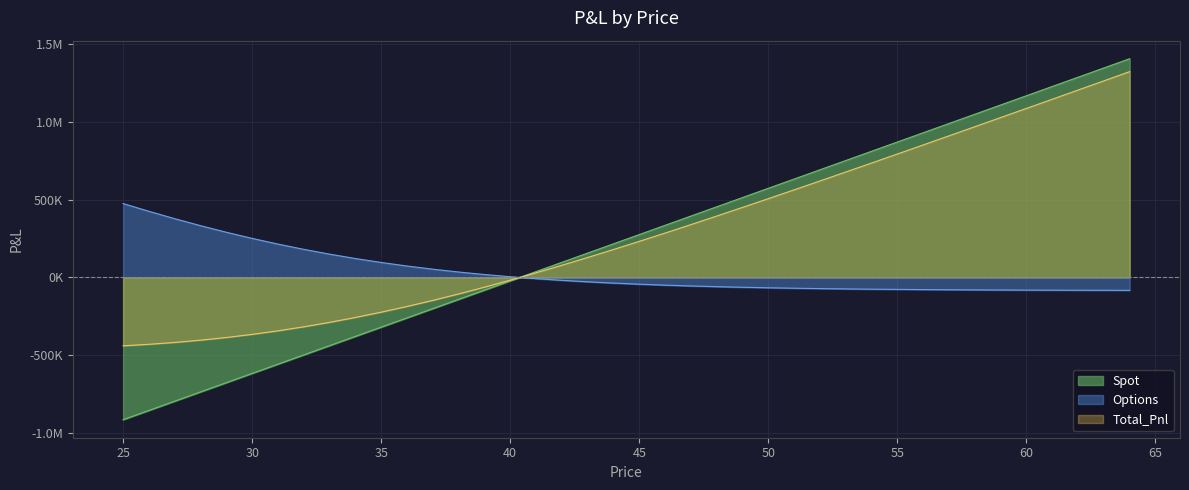

Rank the series by their maximum value, from lowest to highest.

Options, Total_Pnl, Spot